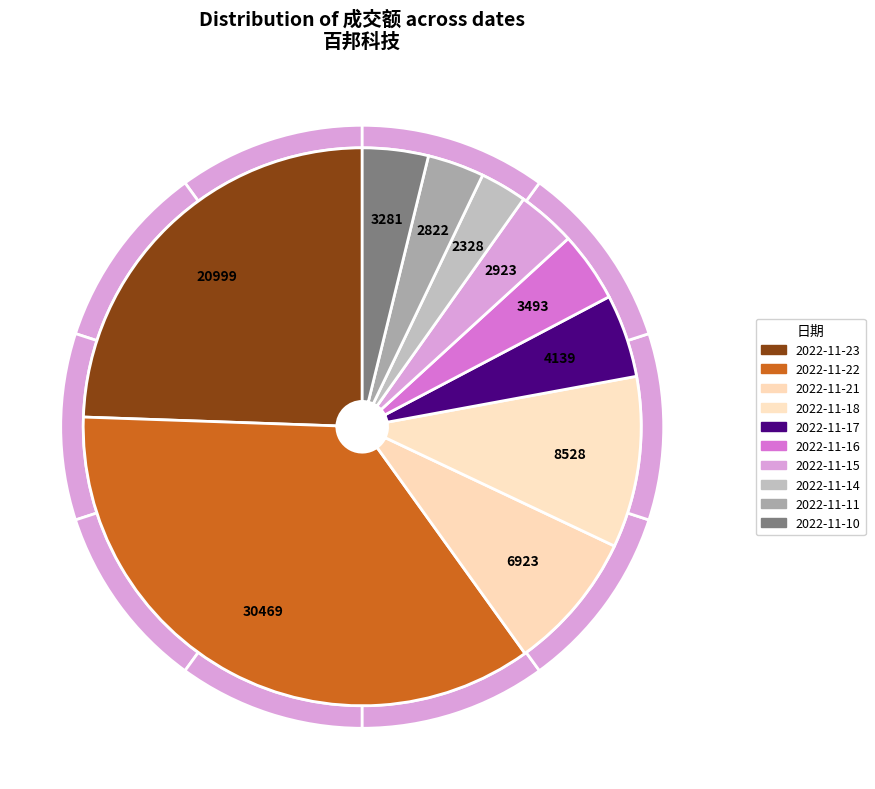

How many segments does this pie chart have?

10